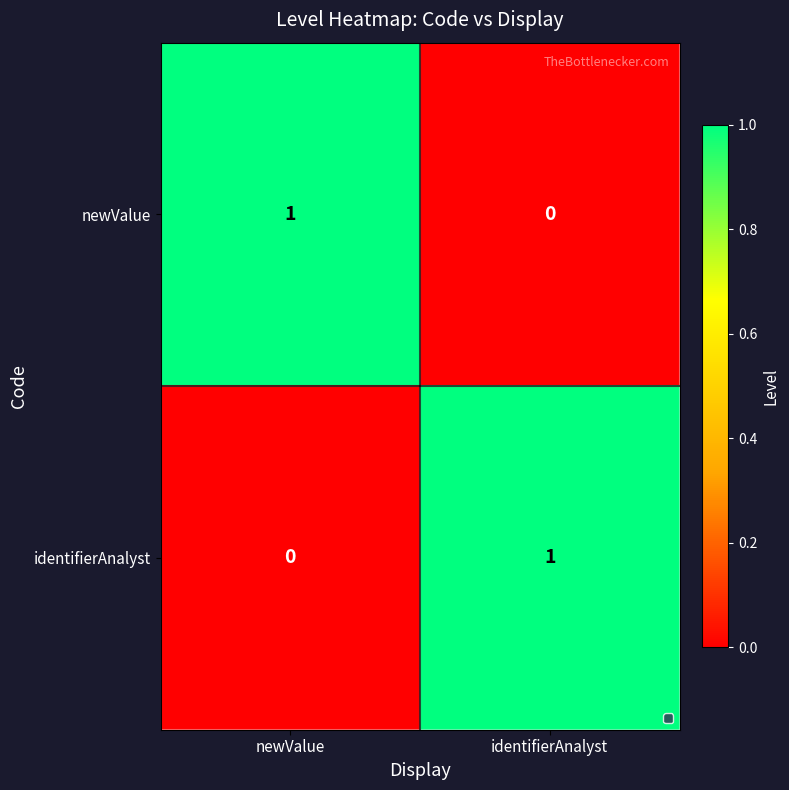

At which label is newValue closest to 0?

identifierAnalyst